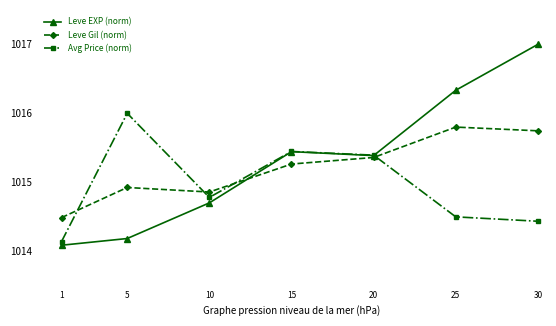

True or false: Leve EXP (norm) has a value of 1015.4 at 15.

True